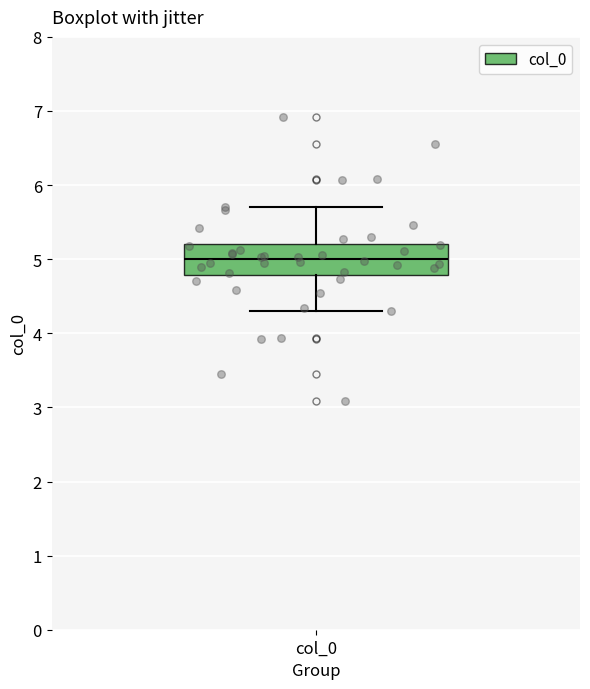

Where does the upper whisker of the box for col_0 end on the y-axis? The values are not printed on the chart, so give them approximately, as read against the axis.

5.7